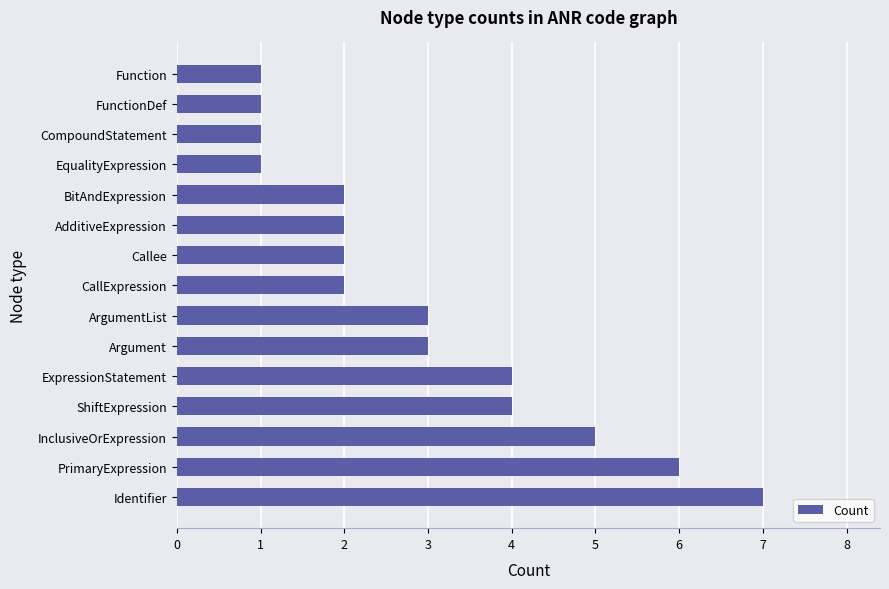

What is the change in value from PrimaryExpression to AdditiveExpression?

-4